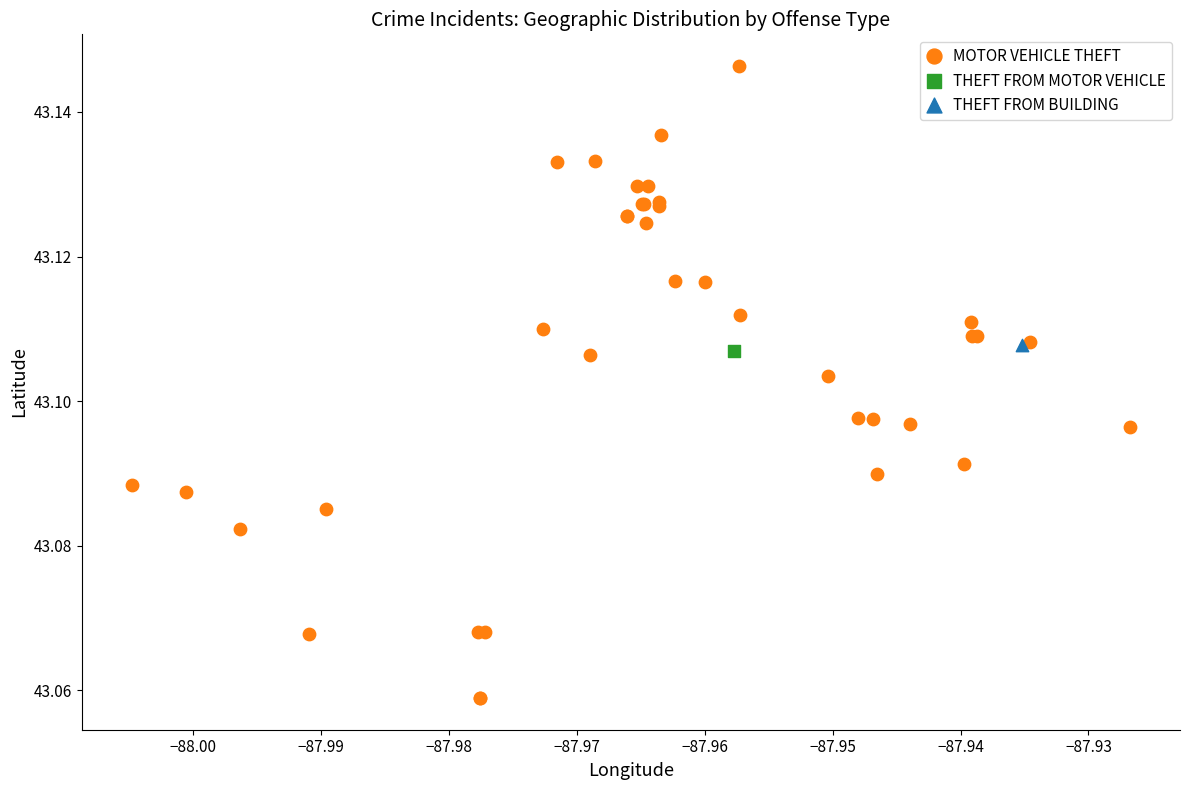

What are all the series names shown in the legend?

MOTOR VEHICLE THEFT, THEFT FROM MOTOR VEHICLE, THEFT FROM BUILDING